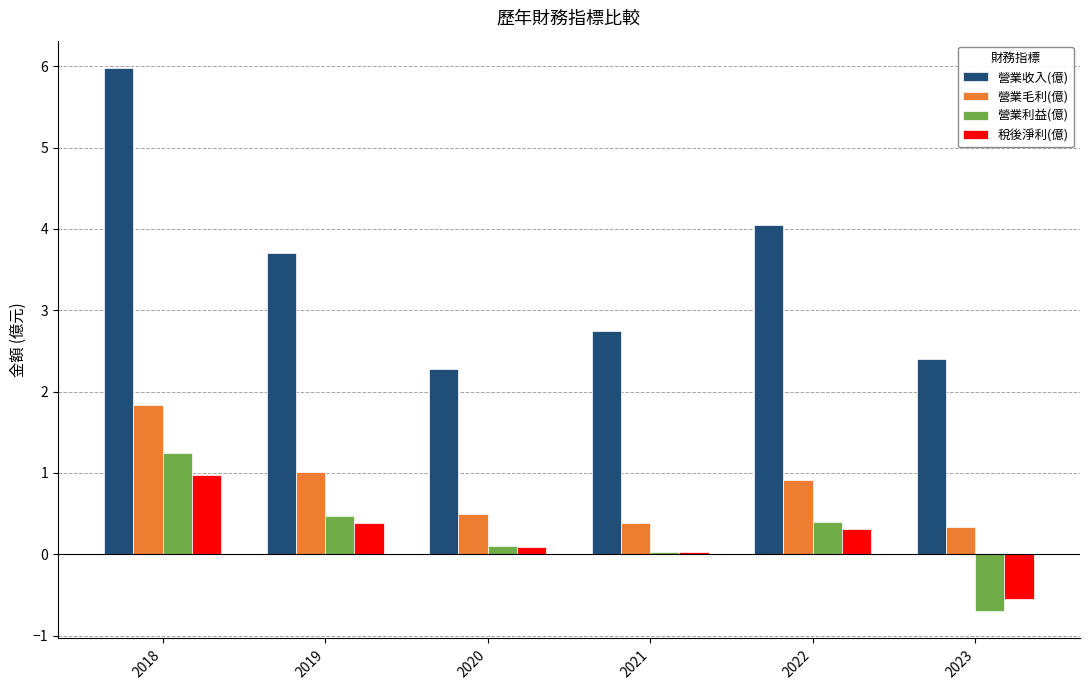

What is the spread (max minus min) of values at 2022?

3.7